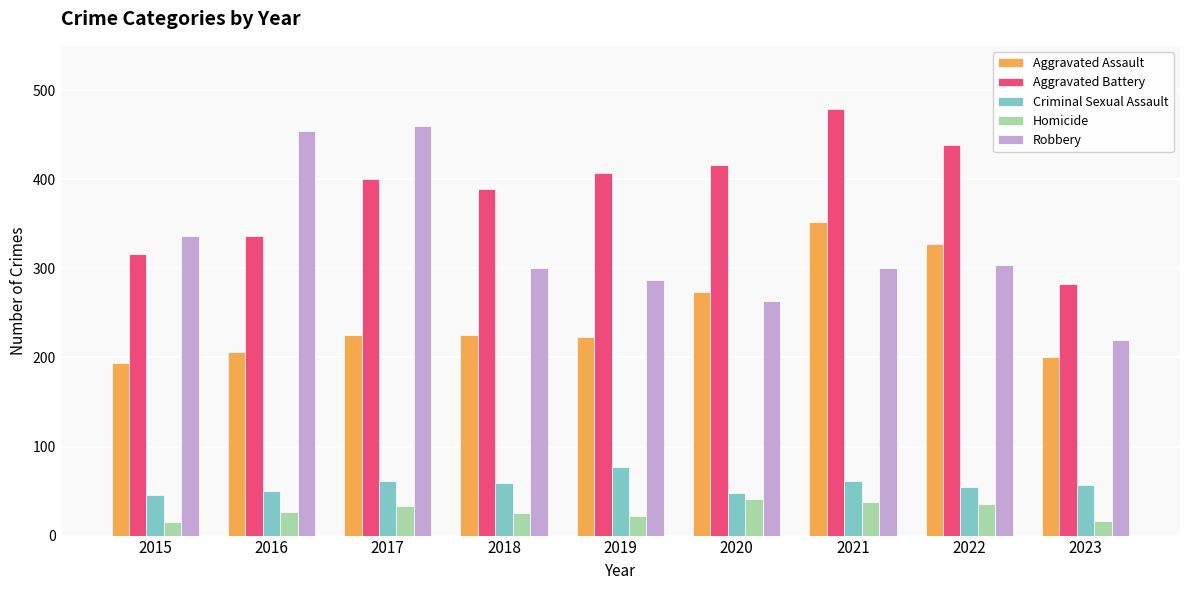

Which series has the largest total across all categories?

Aggravated Battery